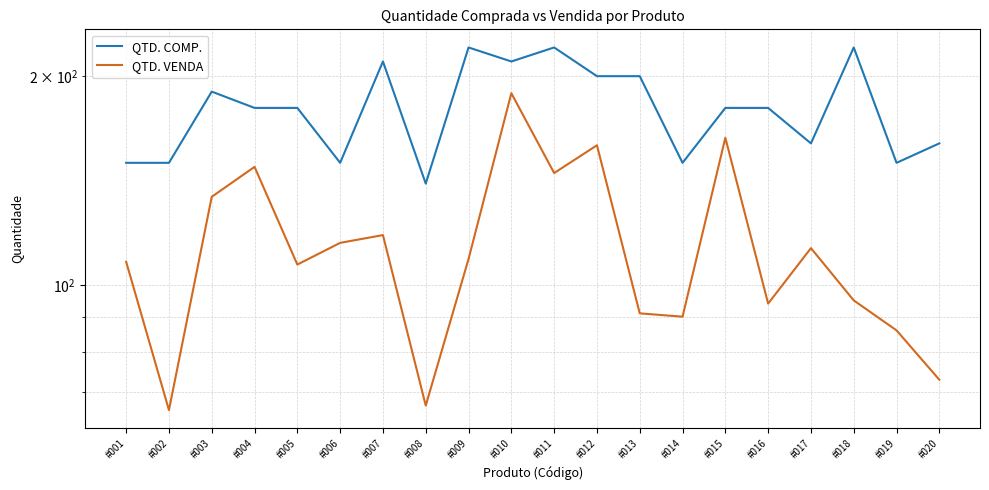

Which label corresponds to the largest value in the chart?

#009